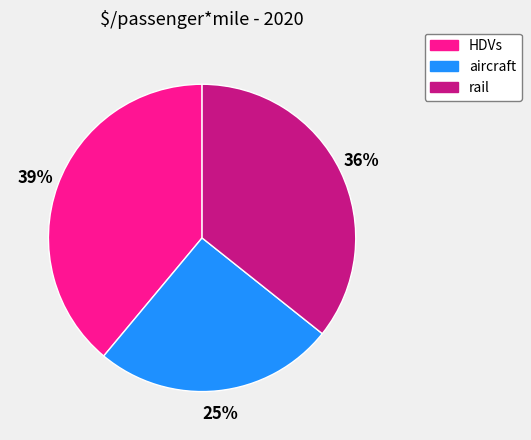

To the nearest percent, what portion does rail represent?

36%